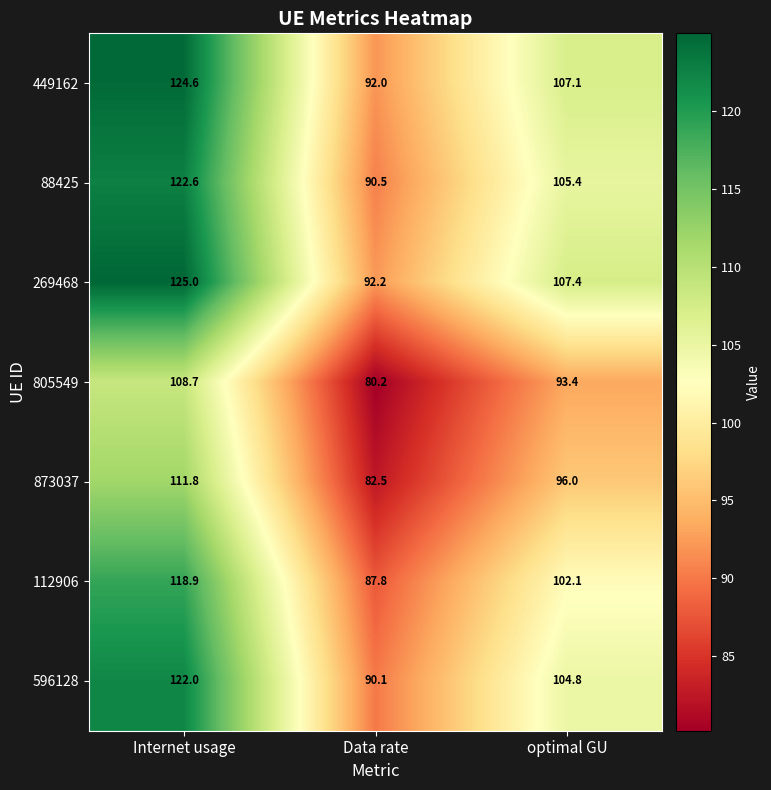

List the series in order of their peak value, highest first.

269468, 449162, 88425, 596128, 112906, 873037, 805549